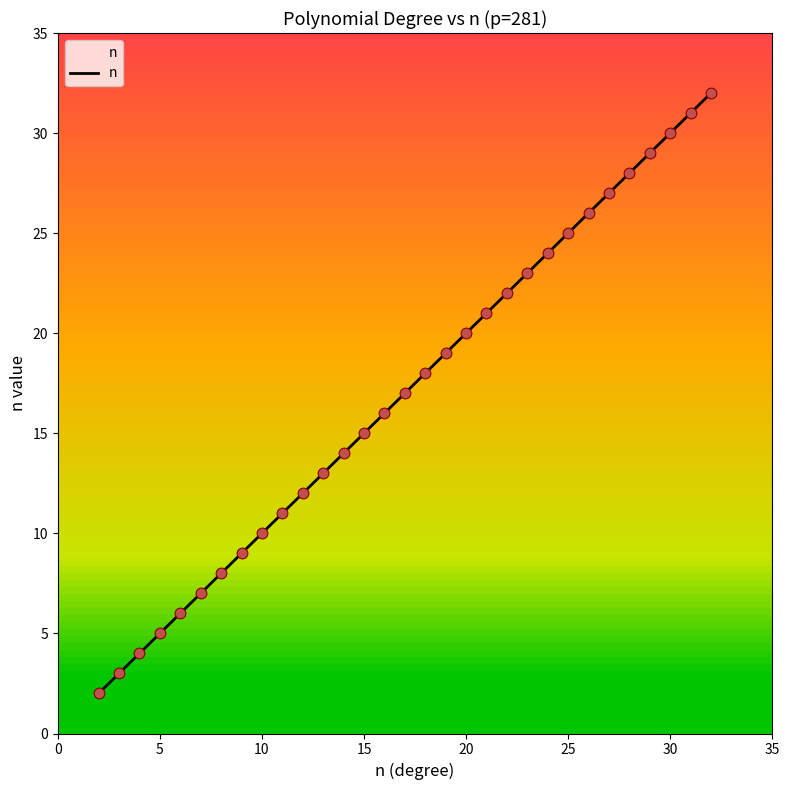

Approximately how many times larger is the value at 21 compared to 2?

10.5